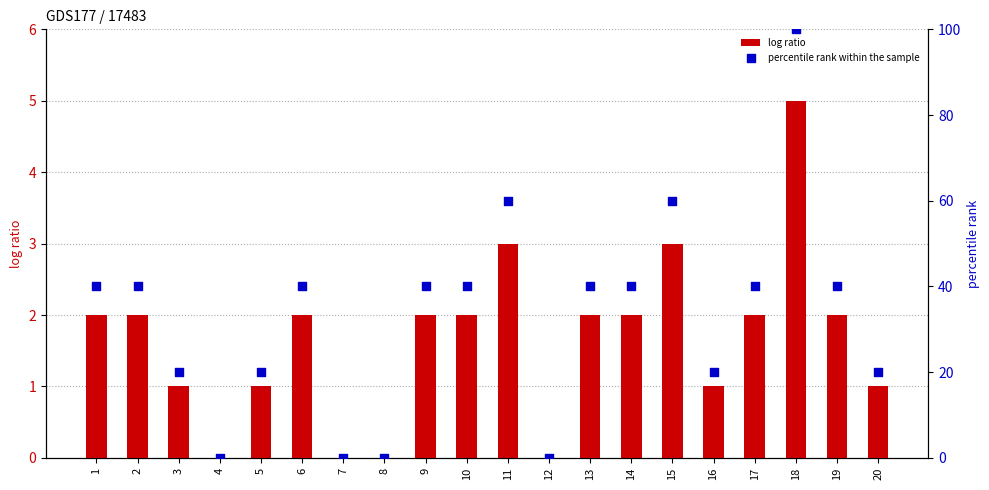

Which series contains the lowest Y value?

log ratio